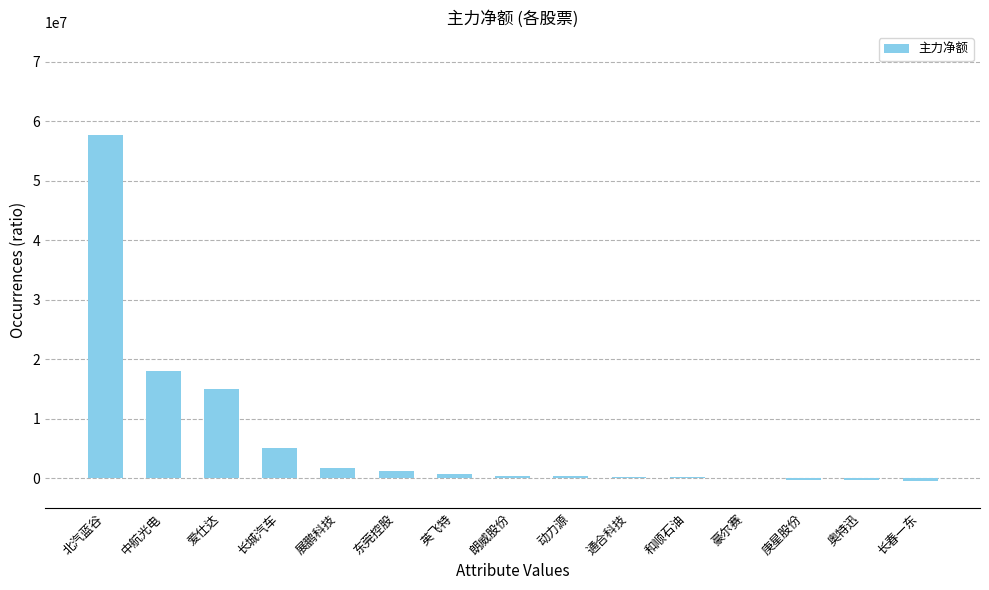

What is the sum of all values?

99437462